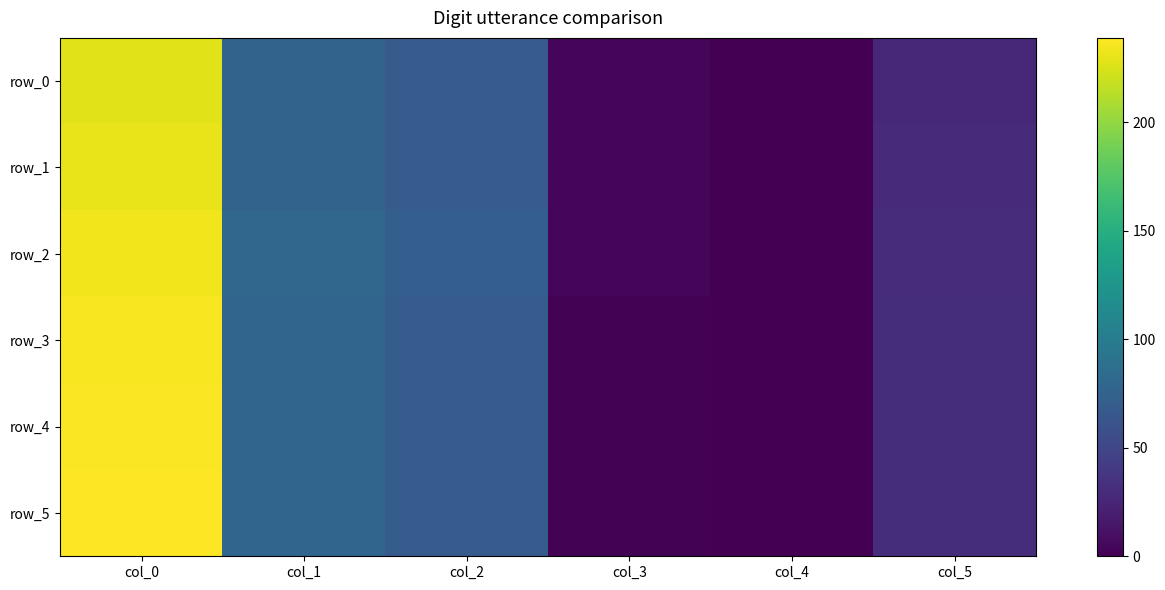

What is the difference between the second highest and minimum values in the row_4 series?

78